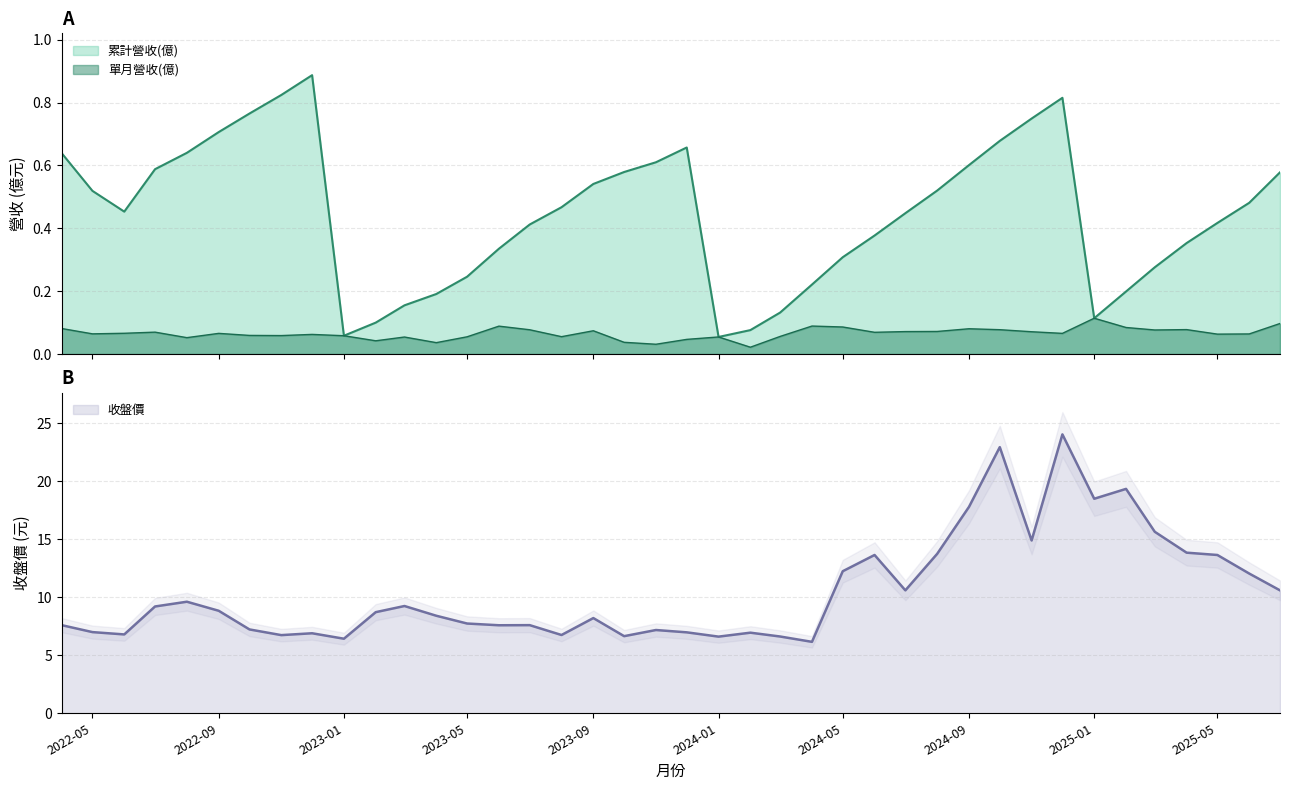

Where is 收盤價 nearest to the value 15?

2024-11